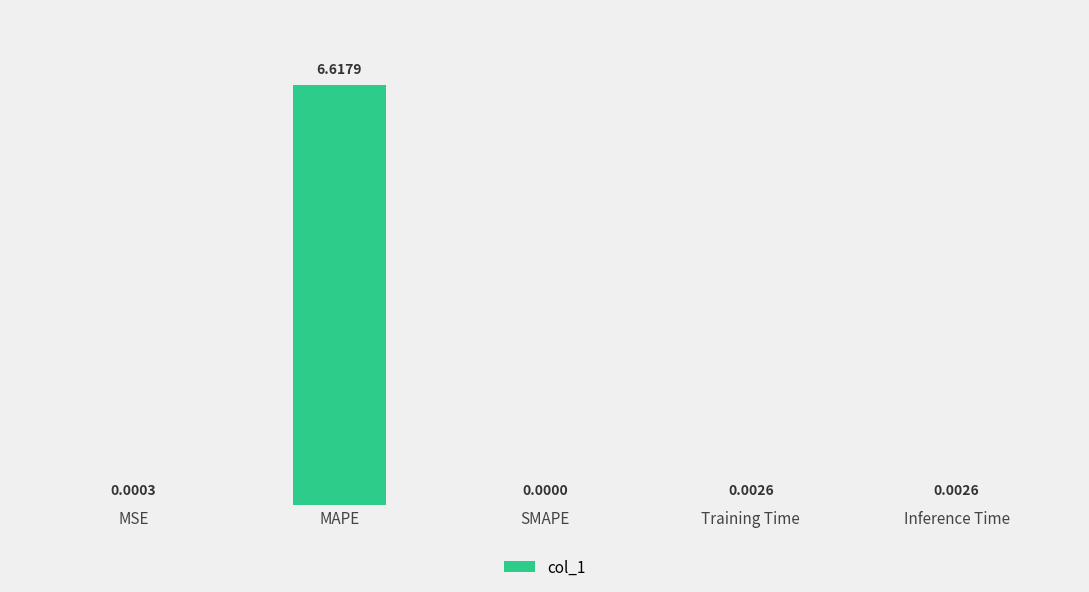

What is the sum of all values?

6.6